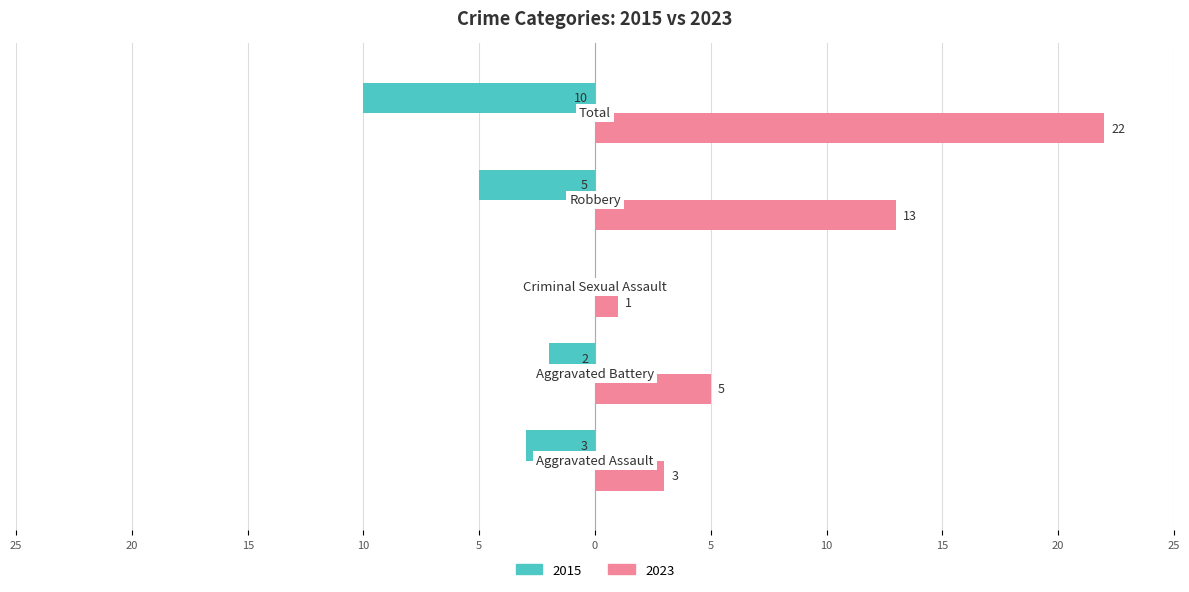

What are all the series names shown in the legend?

2015, 2023